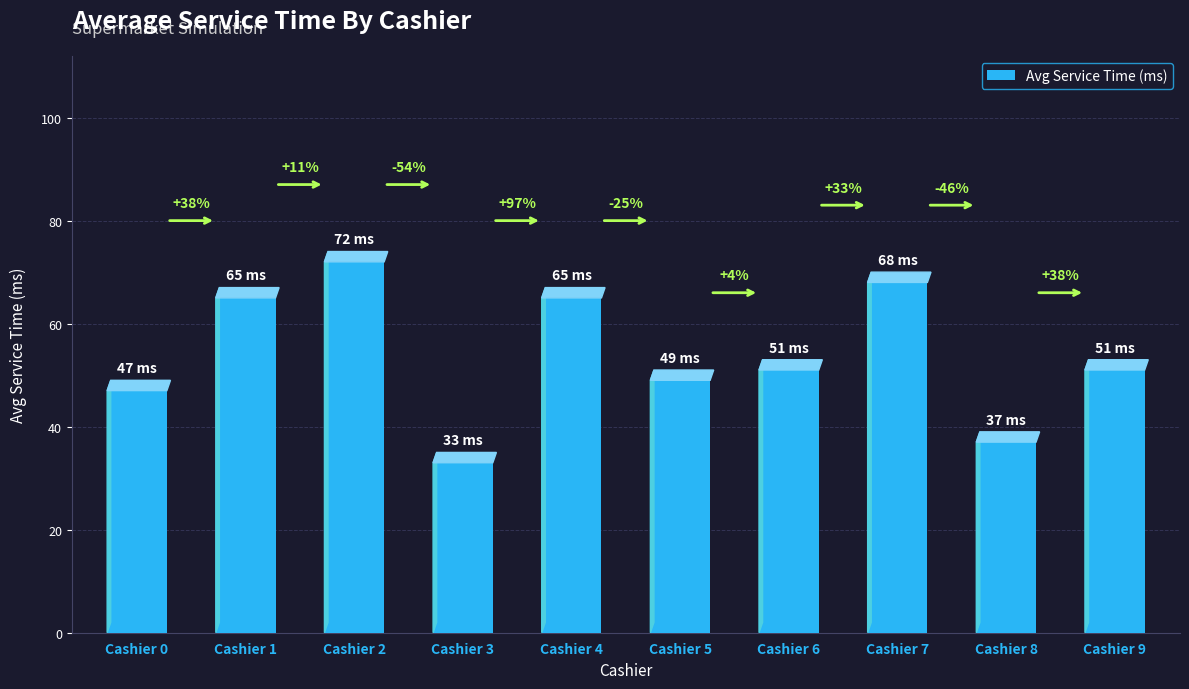

What is the average value?

54